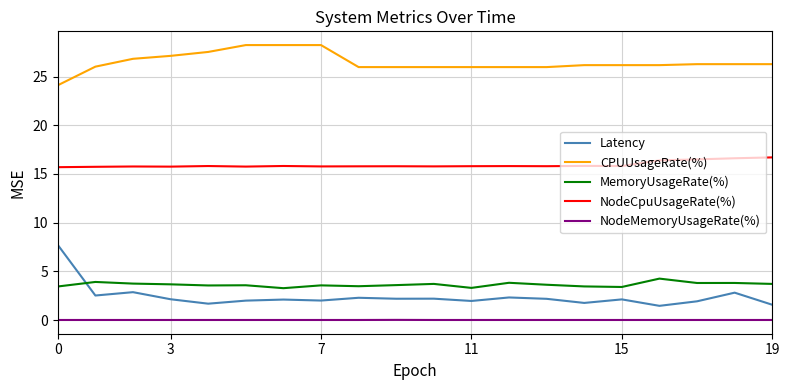

Which series has the largest total across all categories?

CPUUsageRate(%)